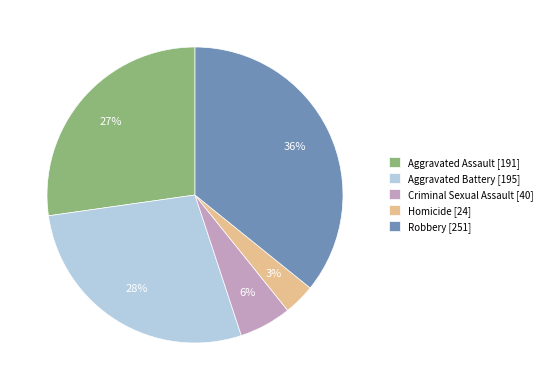

Rank the categories by value from lowest to highest.

Homicide, Criminal Sexual Assault, Aggravated Assault, Aggravated Battery, Robbery